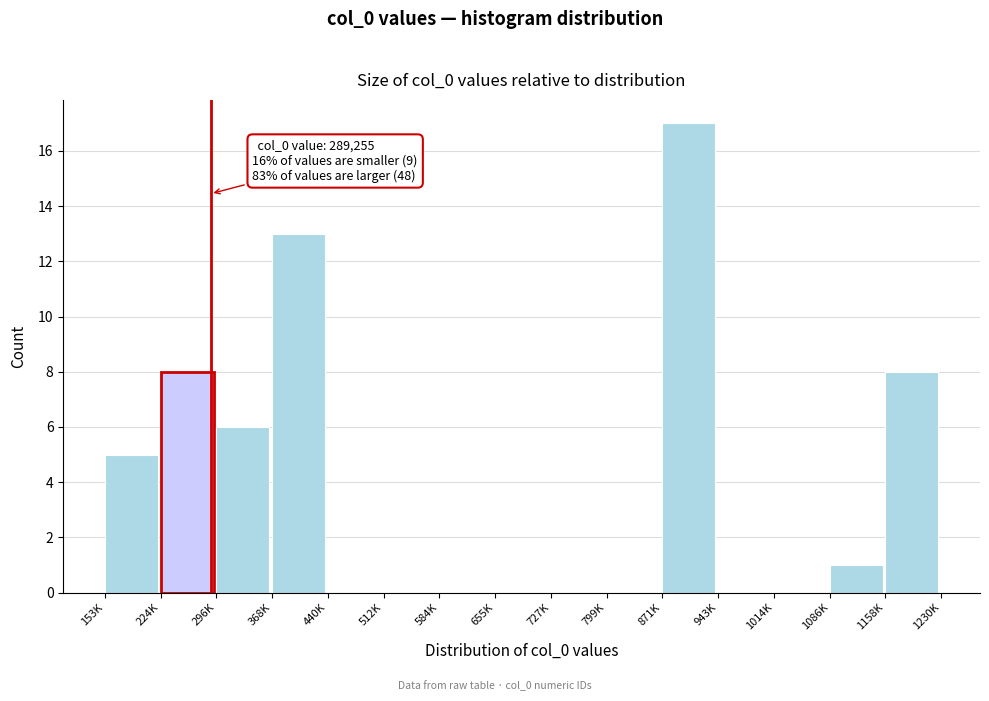

Reading right to left, list all the values displayed in this chart.

1158K=8	1086K=1	1014K=0	943K=0	871K=17	799K=0	727K=0	655K=0	584K=0	512K=0	440K=0	368K=13	296K=6	224K=8	153K=5